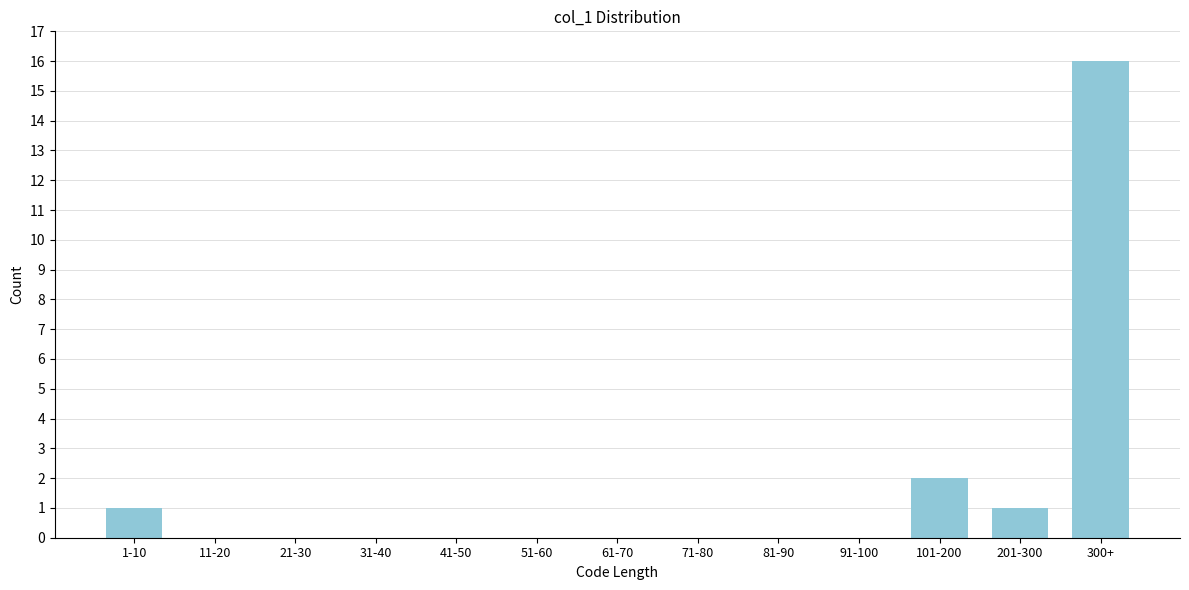

Reading left to right, list all the values displayed in this chart.

1-10=1	11-20=0	21-30=0	31-40=0	41-50=0	51-60=0	61-70=0	71-80=0	81-90=0	91-100=0	101-200=2	201-300=1	300+=16